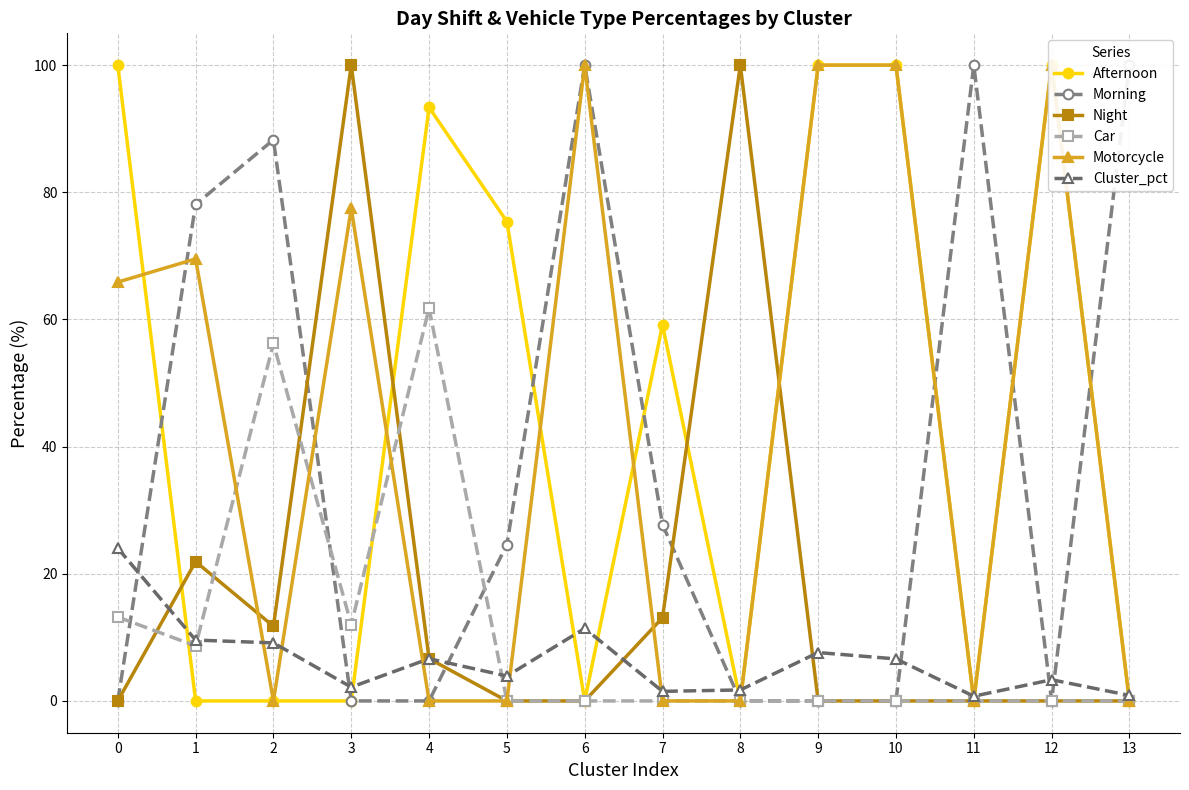

Reading left to right, what are all the values shown in this chart?

Afternoon: 100.0	0.0	0.0	0.0	93.3	75.4	0.0	59.2	0.0	100.0	100.0	0.0	100.0	0.0
Morning: 0.0	78.1	88.3	0.0	0.0	24.6	100.0	27.7	0.0	0.0	0.0	100.0	0.0	100.0
Night: 0.0	21.9	11.7	100.0	6.7	0.0	0.0	13.1	100.0	0.0	0.0	0.0	0.0	0.0
Car: 13.2	8.6	56.2	12.0	61.8	0.0	0.0	0.0	0.0	0.0	0.0	0.0	0.0	0.0
Motorcycle: 65.9	69.5	0.0	77.5	0.0	0.0	100.0	0.0	0.0	100.0	100.0	0.0	100.0	0.0
Cluster_pct: 24.0	9.6	9.1	2.2	6.6	3.9	11.4	1.5	1.7	7.6	6.6	0.7	3.3	0.9